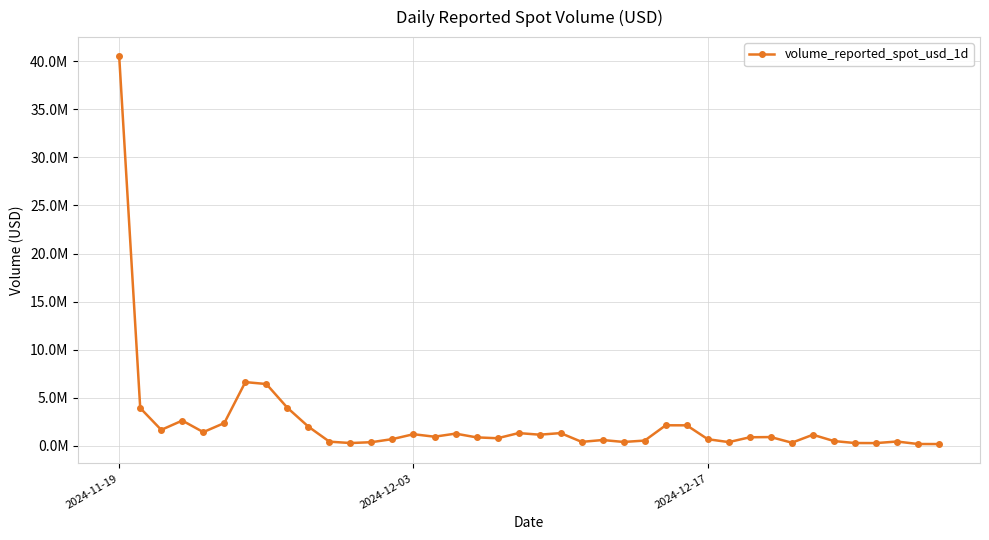

Does the chart have visible grid lines?

Yes